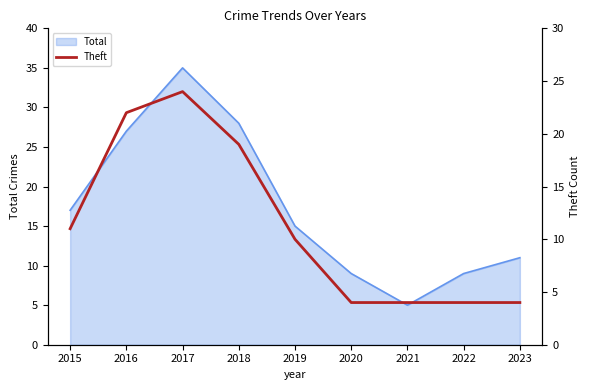

What is the maximum value for Total?

35